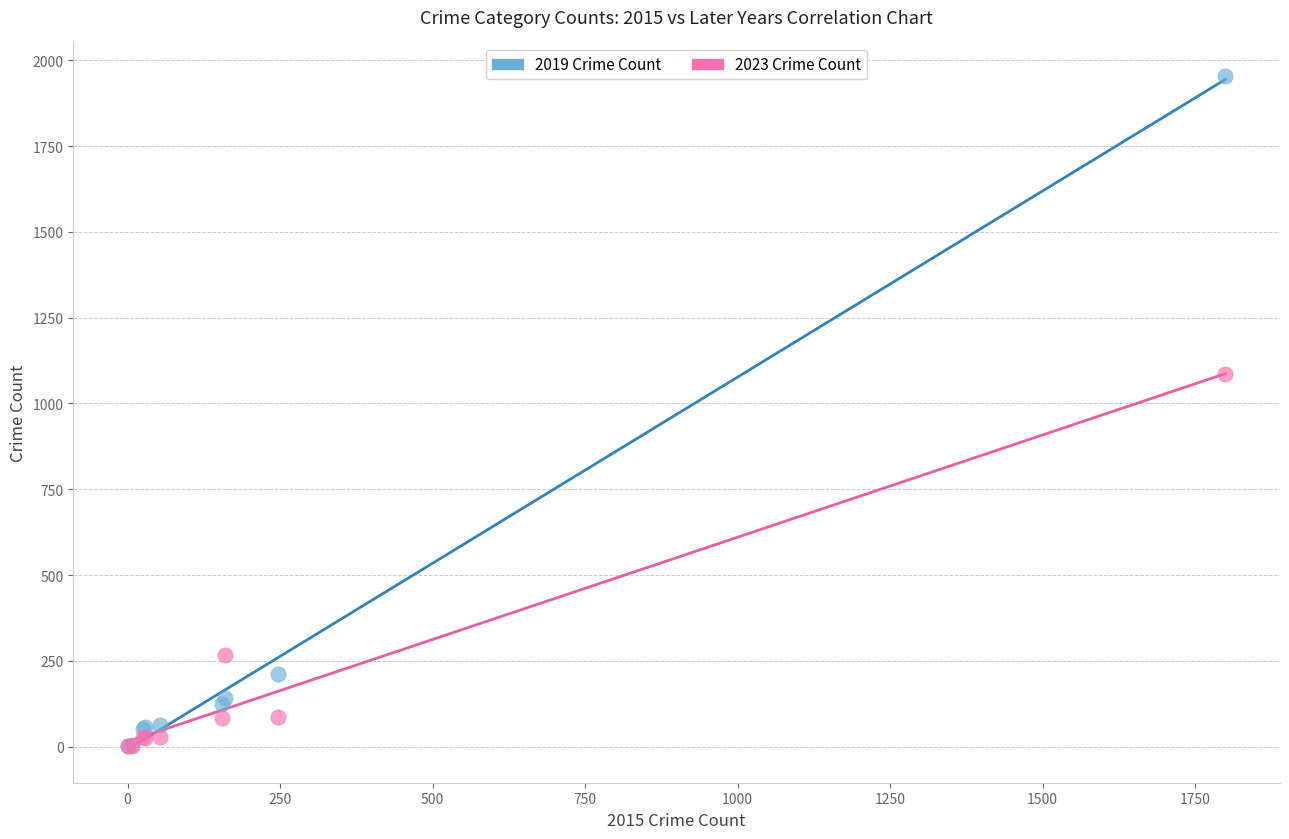

What are all the series names shown in the legend?

2019 Crime Count, 2023 Crime Count